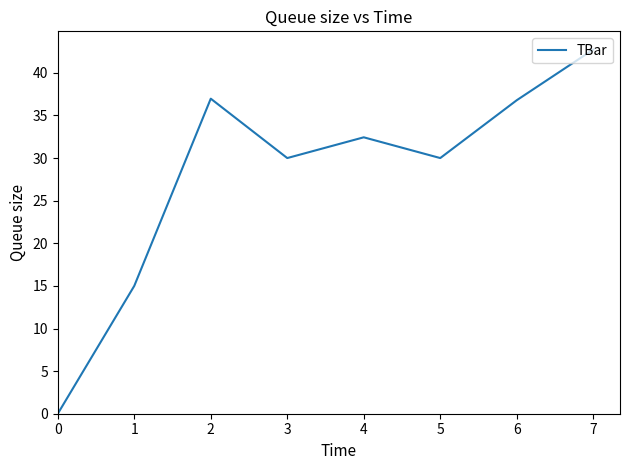

How many lines are shown in the chart?

1